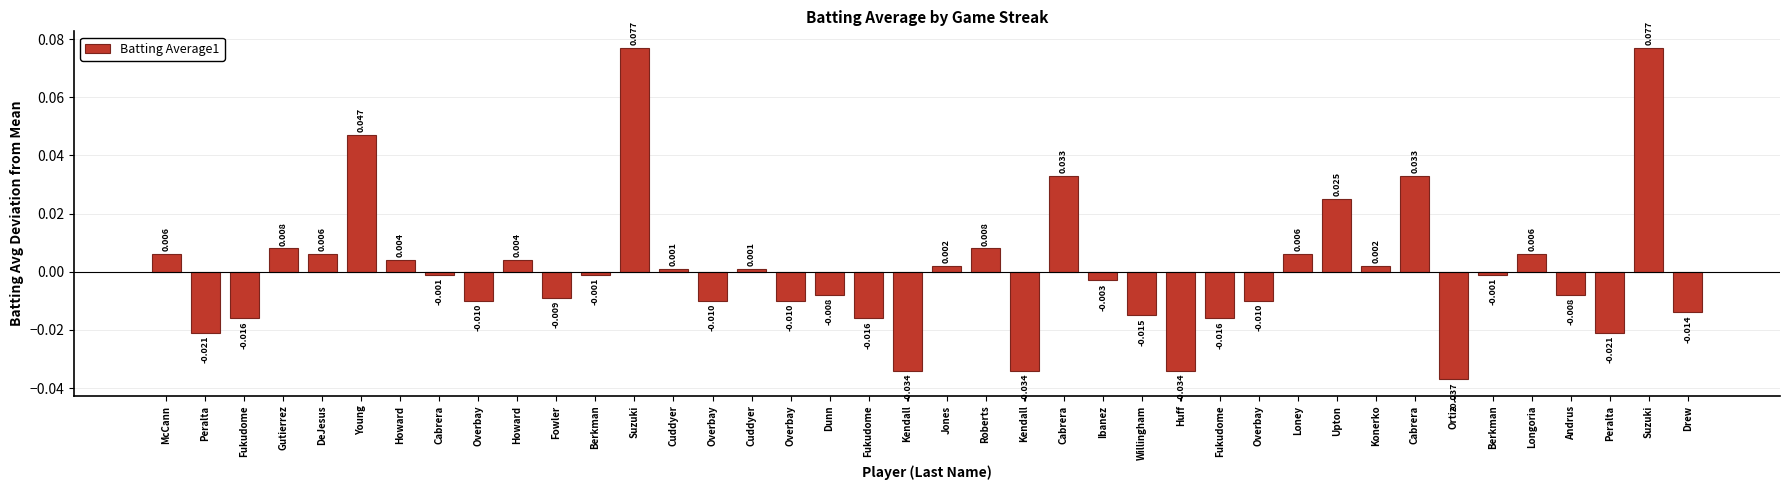

Reading left to right, extract all data points from this chart.

0.0	-0.0	-0.0	0.0	0.0	0.0	0.0	-0.0	-0.0	0.0	-0.0	-0.0	0.1	0.0	-0.0	0.0	-0.0	-0.0	-0.0	-0.0	0.0	0.0	-0.0	0.0	-0.0	-0.0	-0.0	-0.0	-0.0	0.0	0.0	0.0	0.0	-0.0	-0.0	0.0	-0.0	-0.0	0.1	-0.0